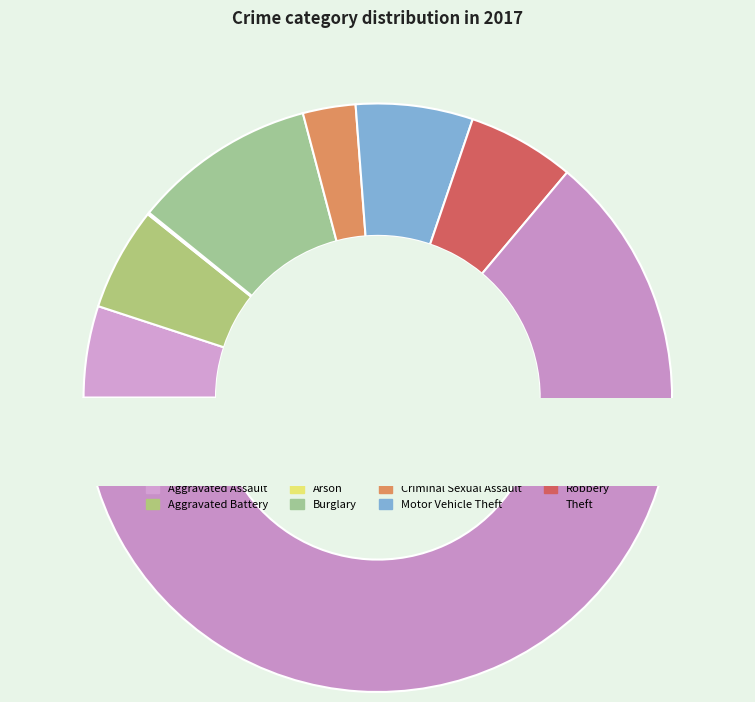

What is the total percentage of Aggravated Battery and Criminal Sexual Assault?

8.6%